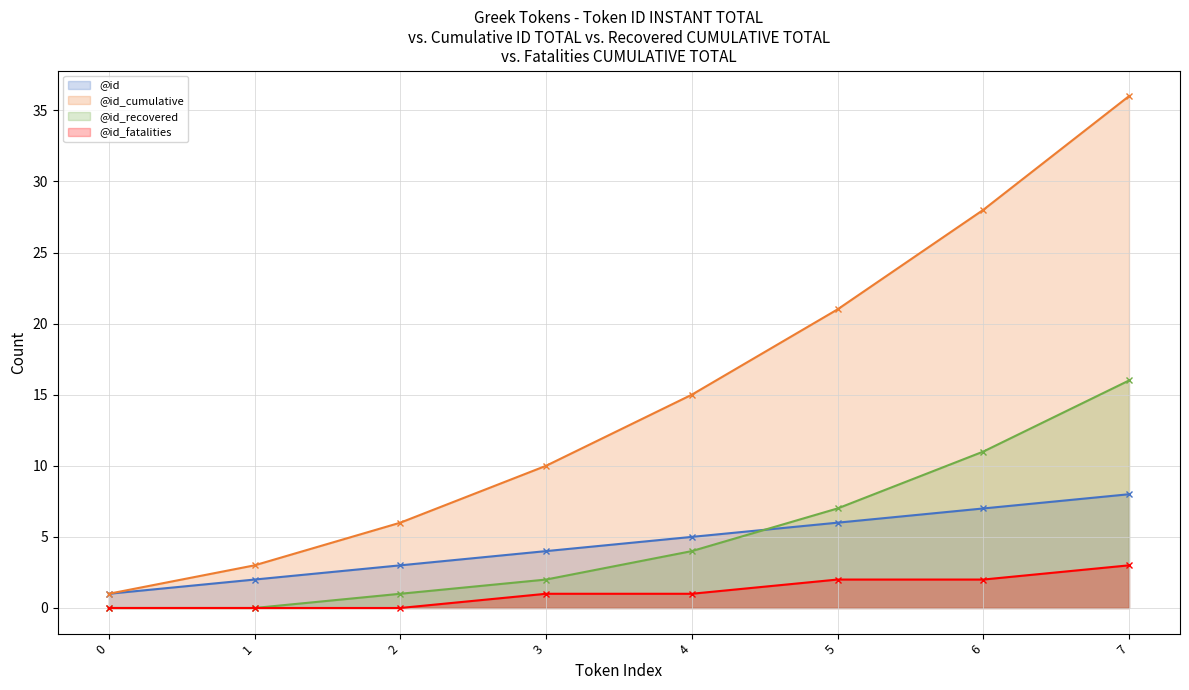

Rank the series at 1 from highest to lowest value.

@id_cumulative, @id, @id_recovered, @id_fatalities